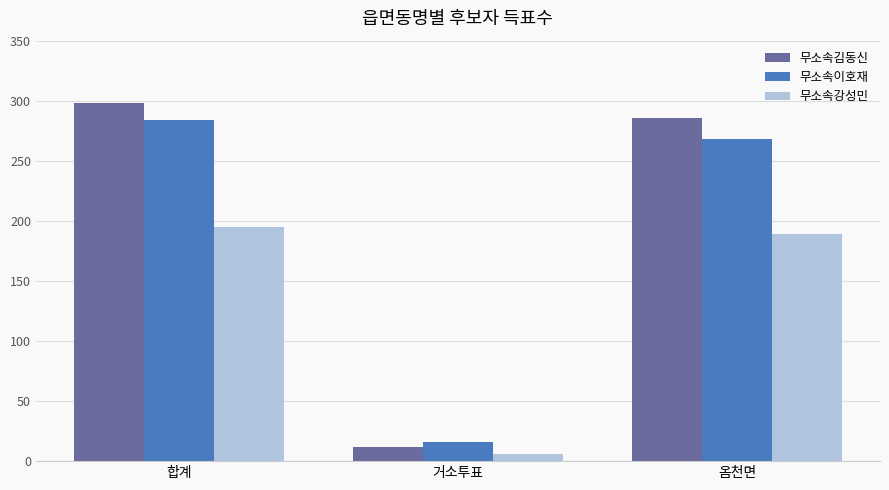

At which label does 무소속강성민 first exceed 189?

합계